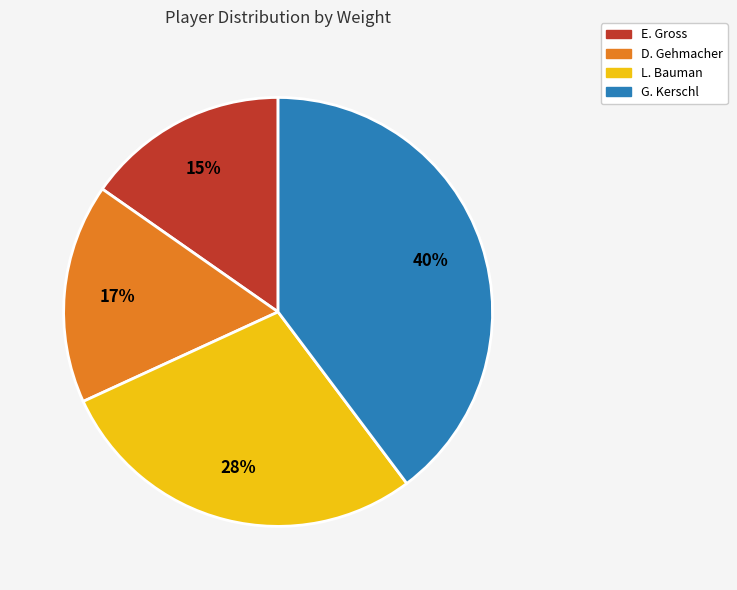

Does any single category account for the majority?

No